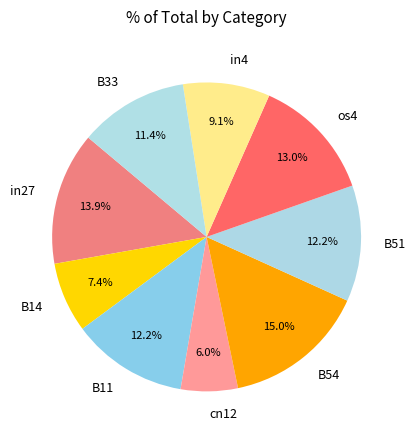

The B54 slice represents 24% of the pie. True or false?

False